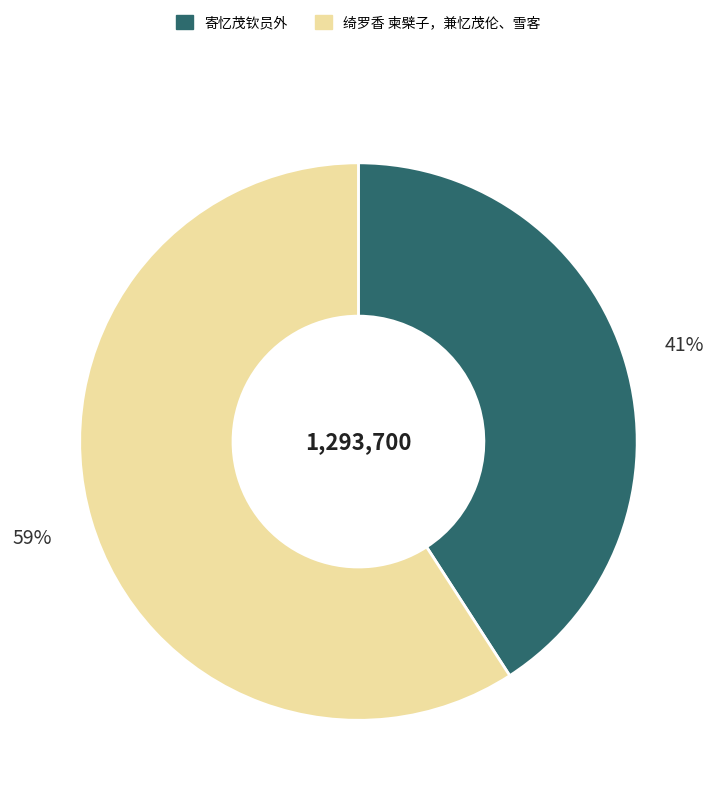

To the nearest percent, what is the average slice percentage?

50%